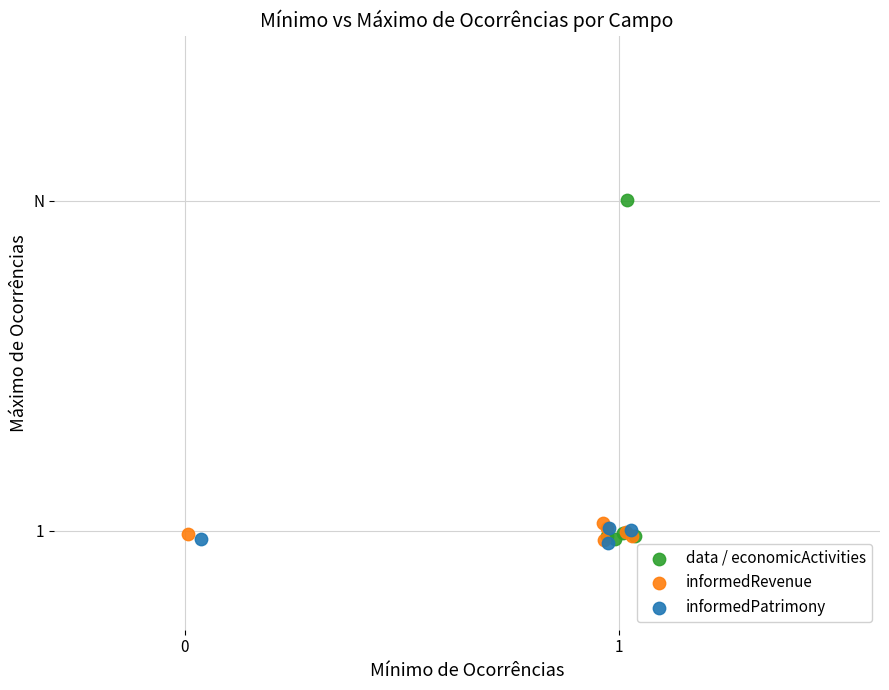

What are all the series names shown in the legend?

data / economicActivities, informedRevenue, informedPatrimony